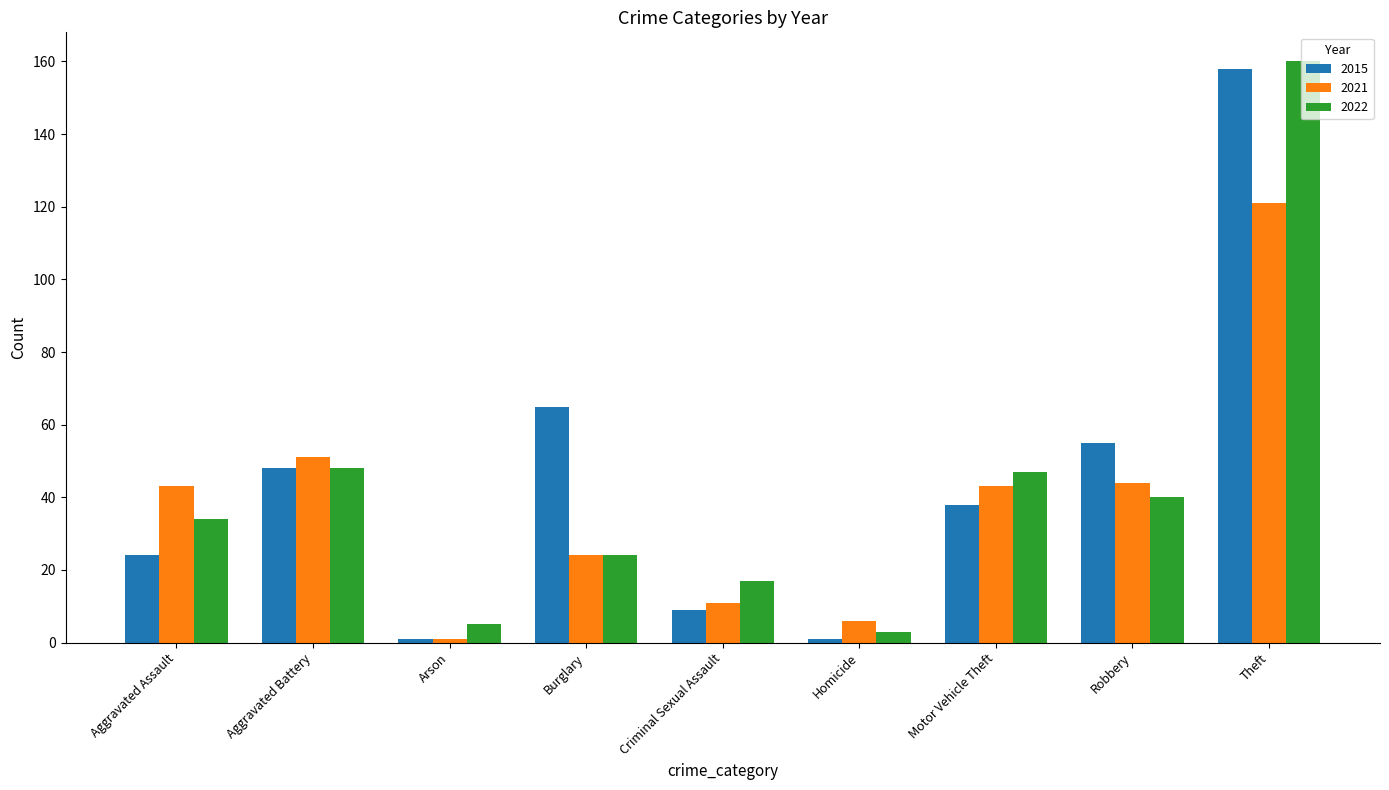

Reading left to right, extract all data points from this chart.

2015: 24	48	1	65	9	1	38	55	158
2021: 43	51	1	24	11	6	43	44	121
2022: 34	48	5	24	17	3	47	40	160